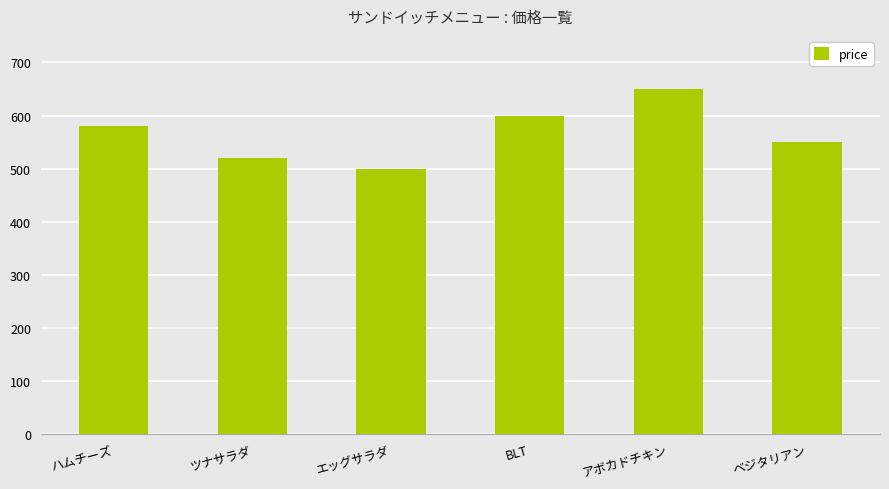

What is the difference between the values at アボカドチキン and エッグサラダ?

150